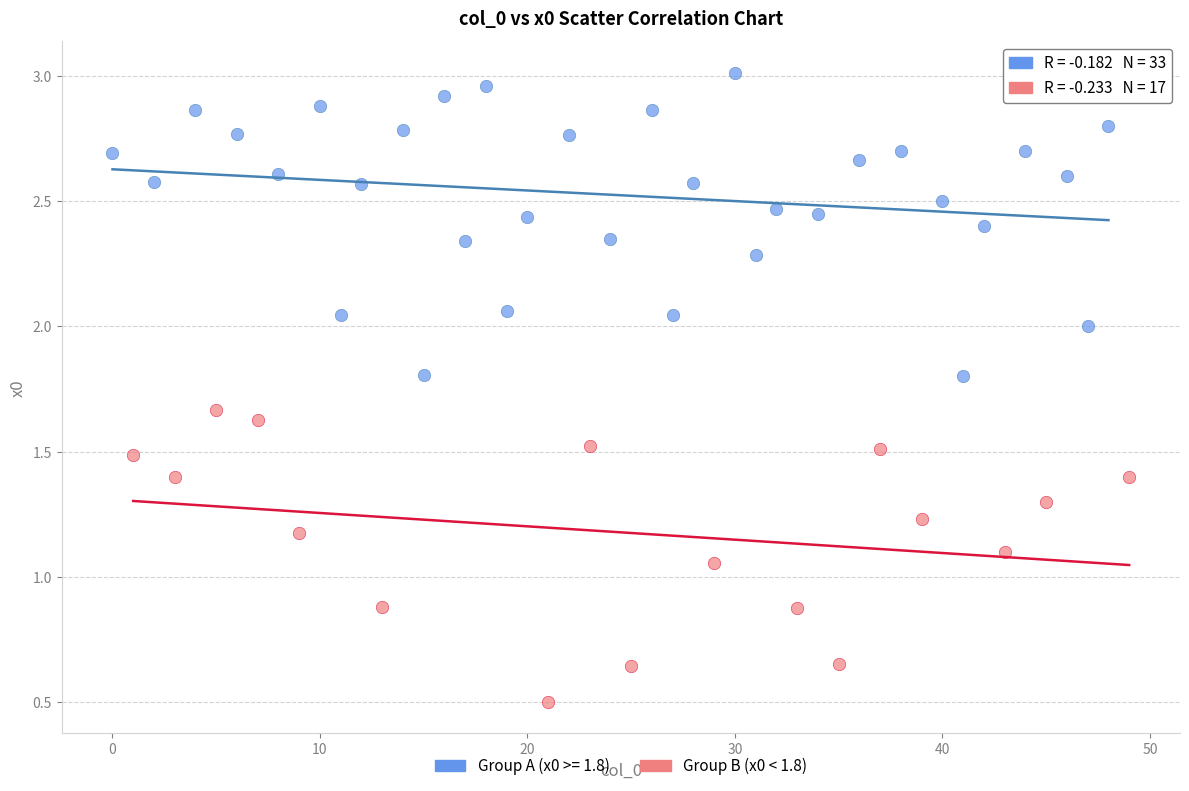

Which series contains the lowest Y value?

Group B (x0 < 1.8)